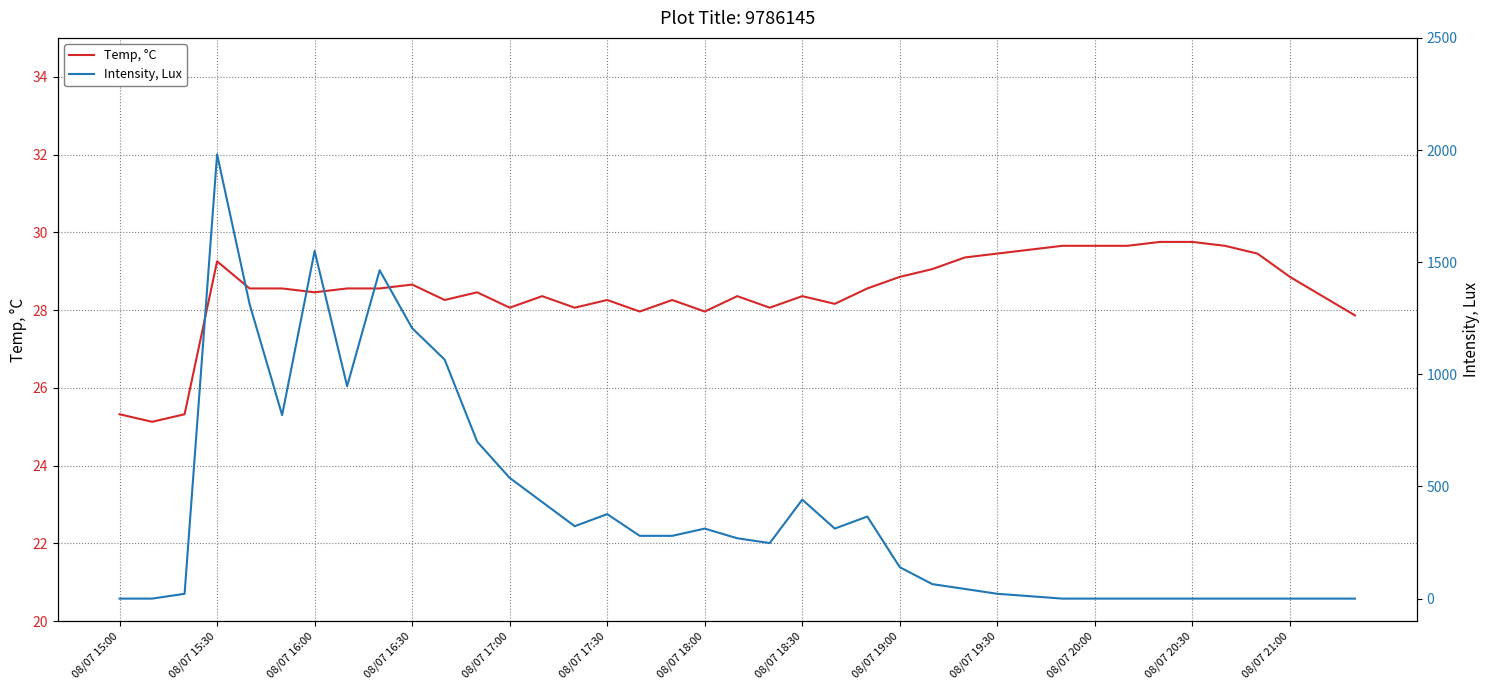

What is the lowest value of the Temp, °C series?

25.1